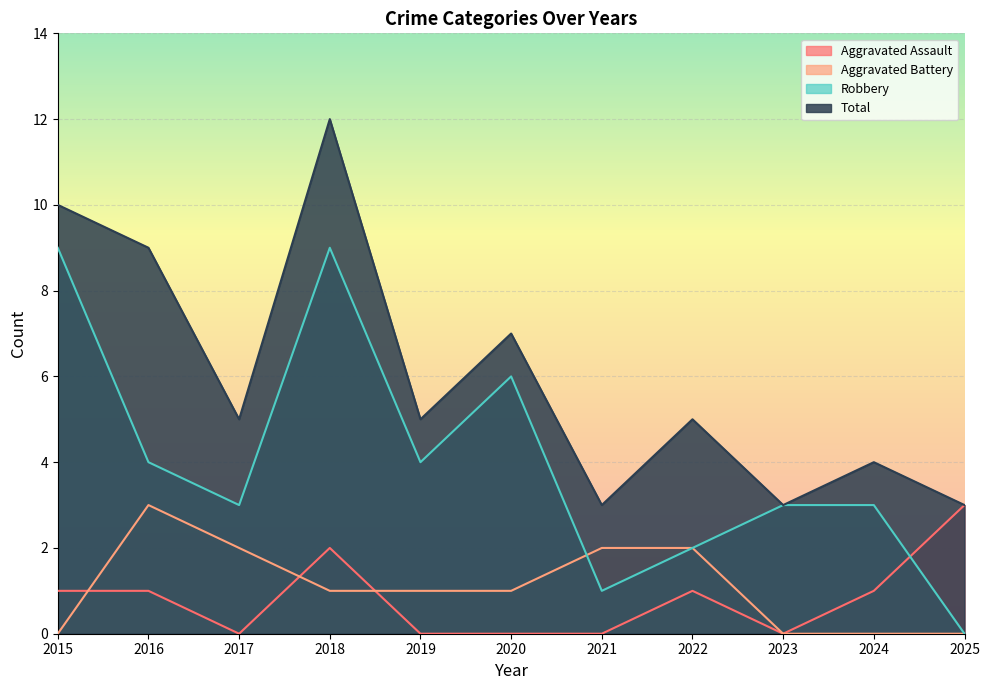

List the series in order of their peak value, lowest first.

Aggravated Assault, Aggravated Battery, Robbery, Total